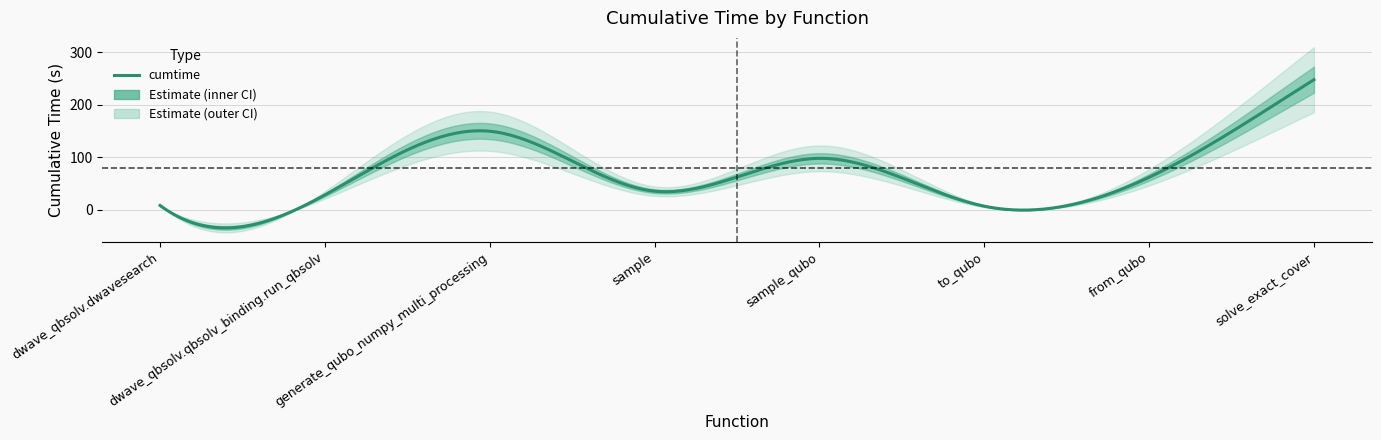

Reading left to right, what are all the values shown in this chart?

8.4	28.6	149.6	35.6	98.0	7.1	62.0	247.6